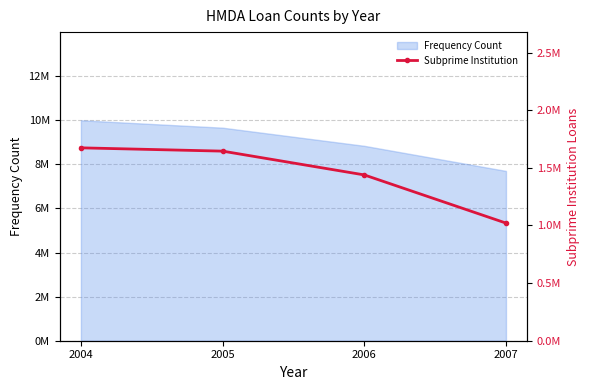

True or false: the data has more than 1 interior local peaks.

False